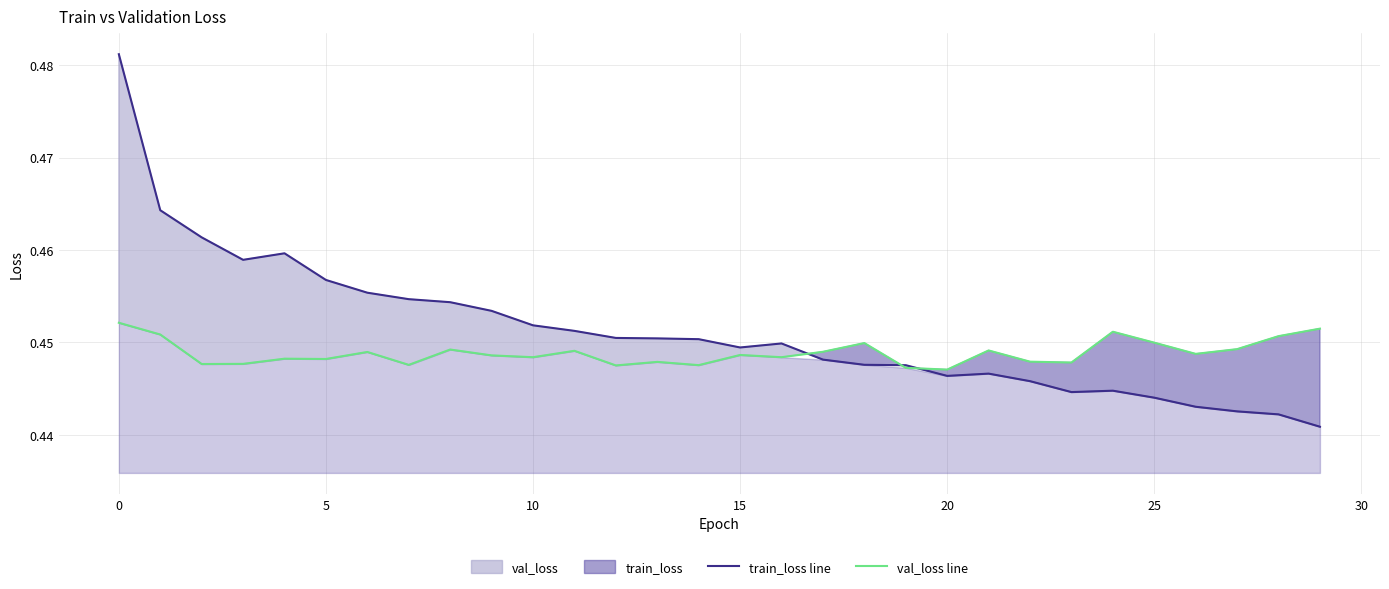

How many interior local valleys does the val_loss line series have?

10